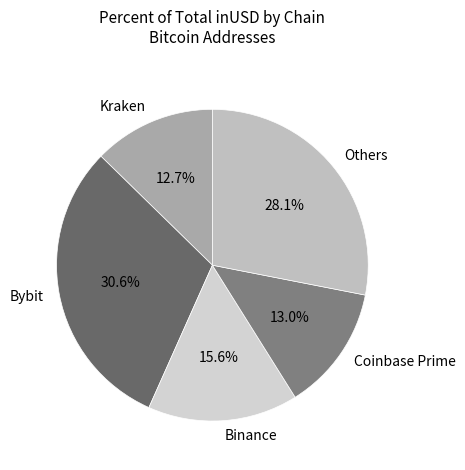

What portion of the pie excludes Binance?

84.4%